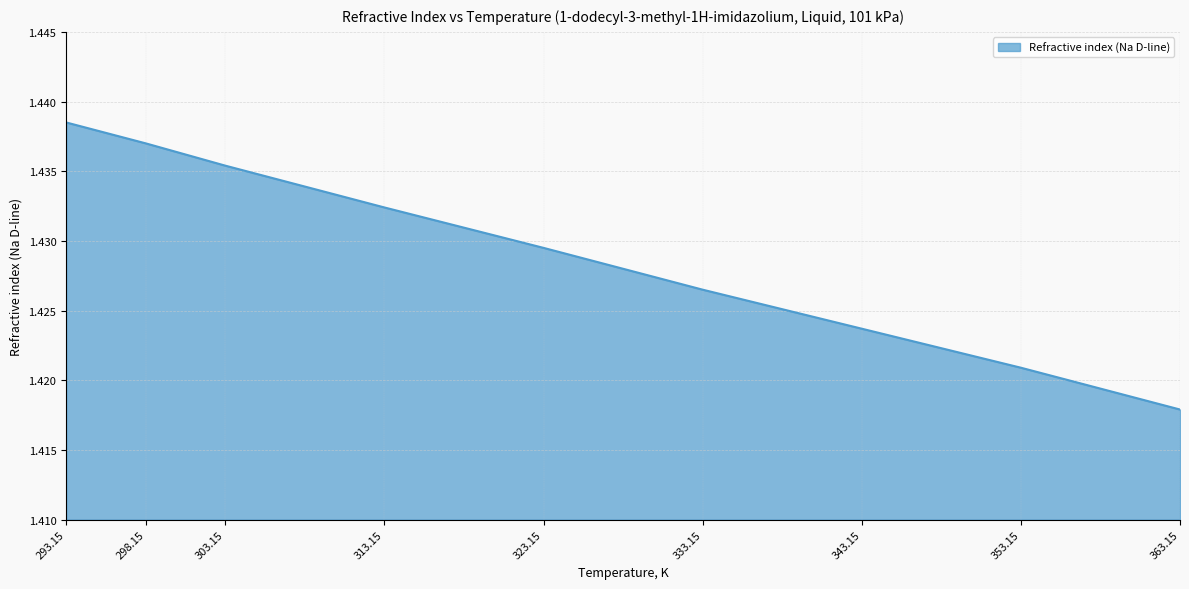

Where is the data nearest to the value 1?

363.15